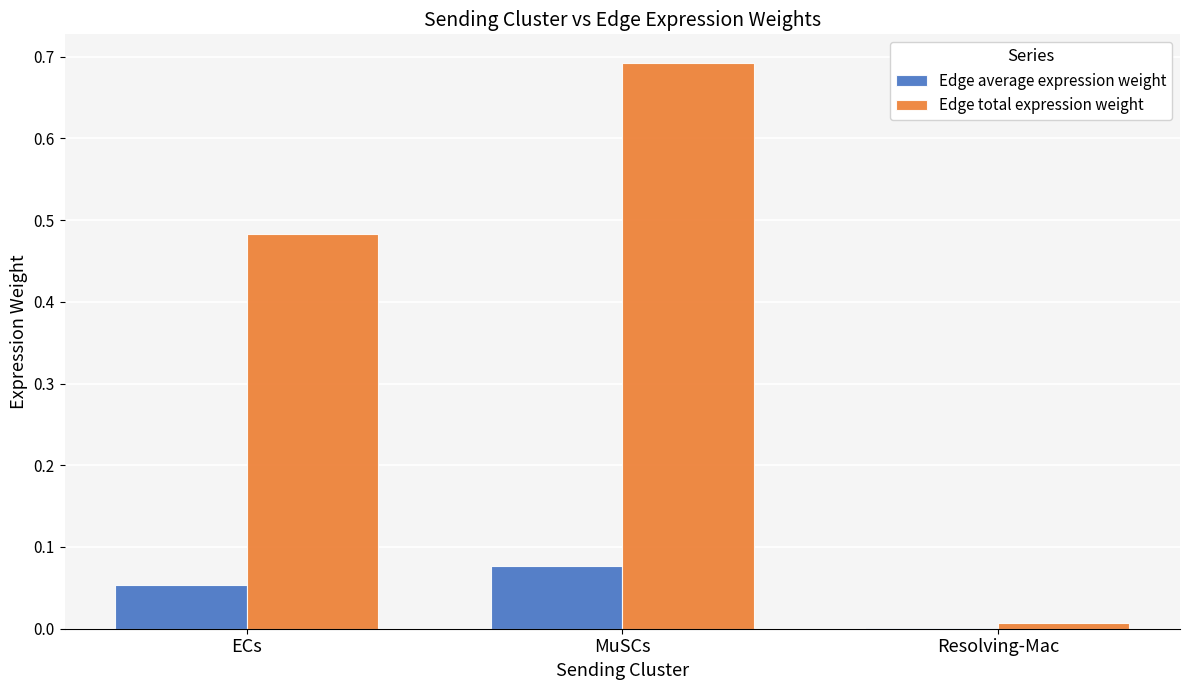

Which series has the largest total across all categories?

Edge total expression weight